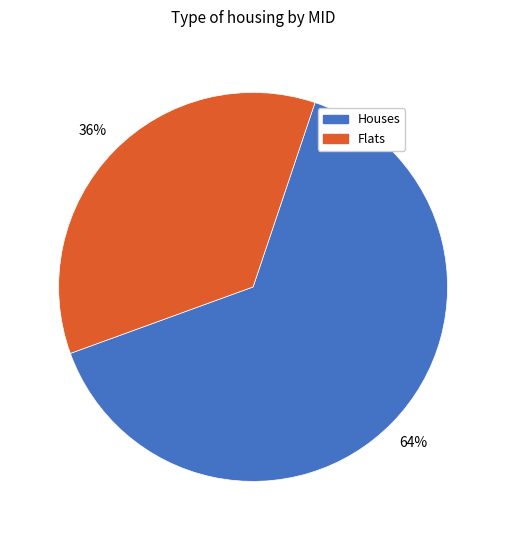

How many segments does this pie chart have?

2